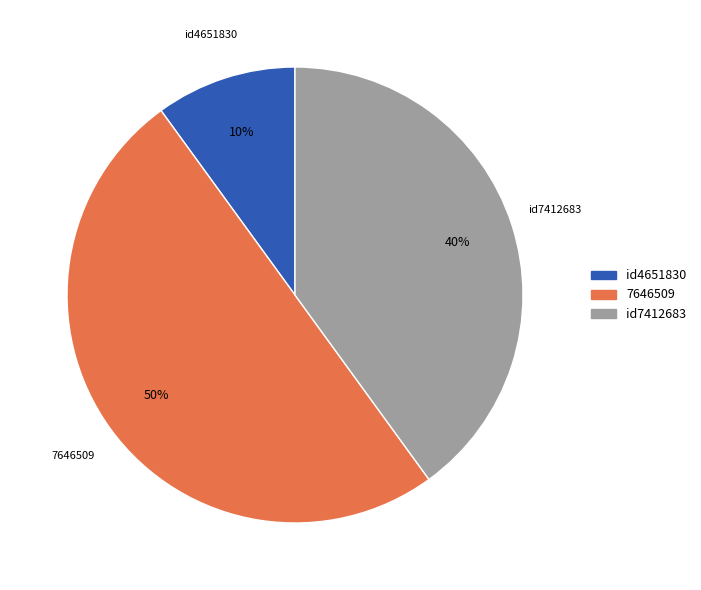

Between 7646509 and id7412683, which is larger?

7646509